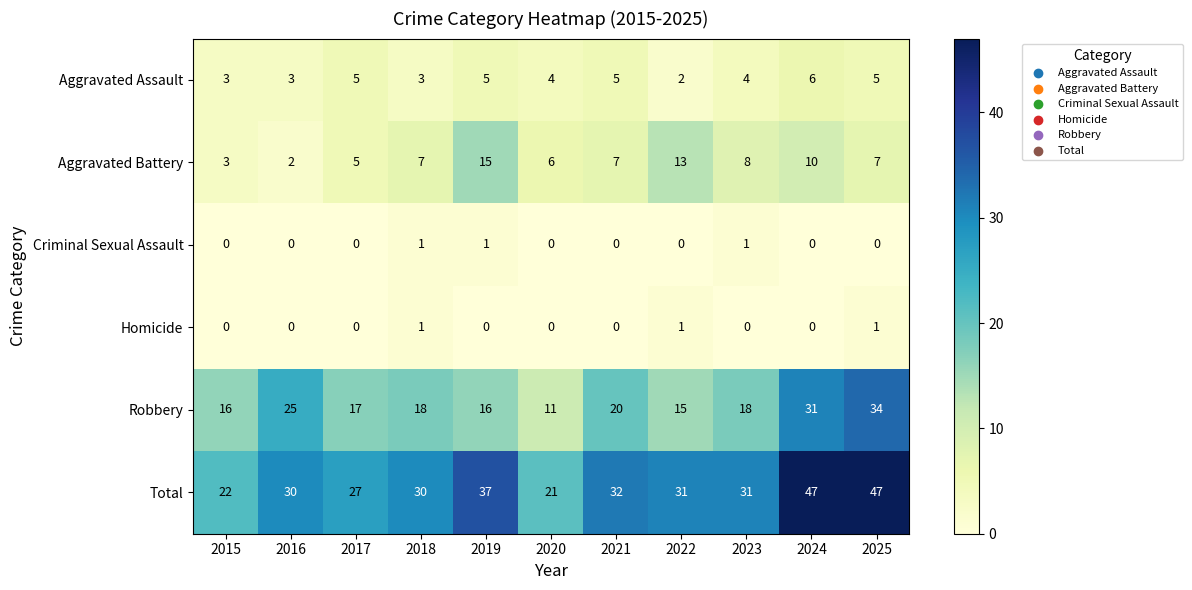

How many Aggravated Assault values are between 3 and 5?

9